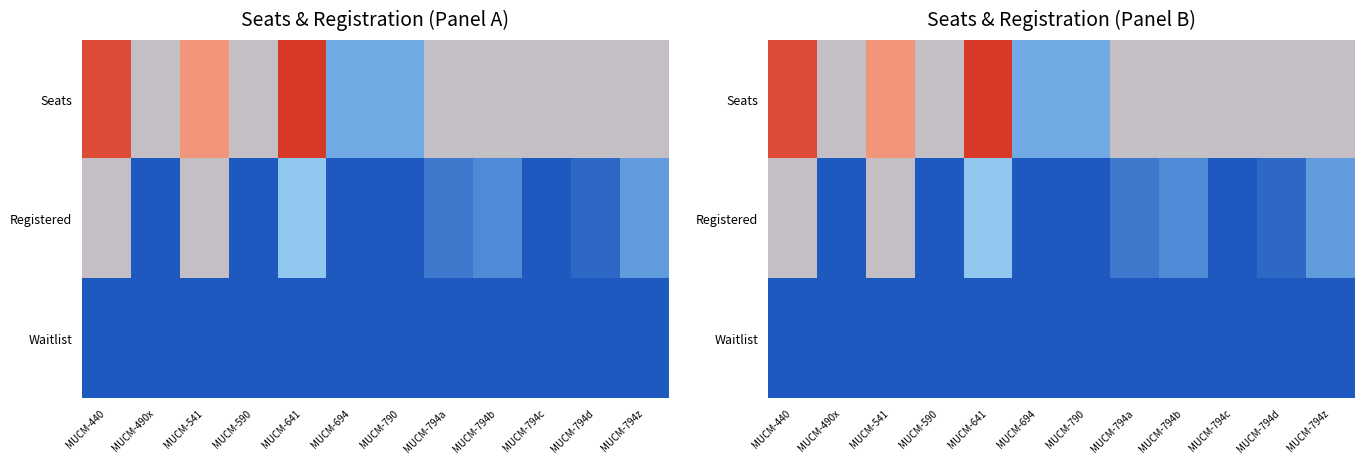

What is the minimum value for Seats?

5